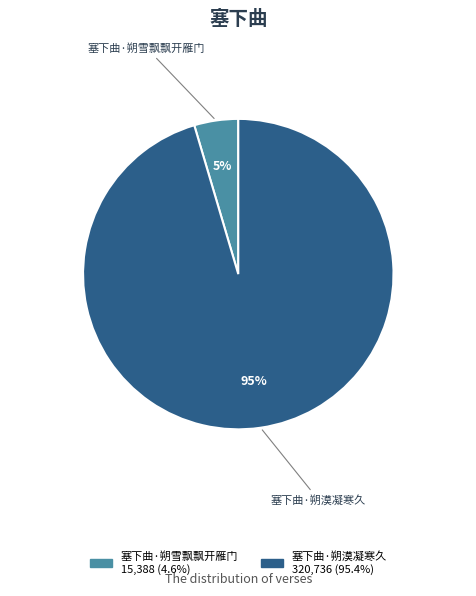

Is it true that 塞下曲·朔漠凝寒久 is 95% of the pie?

True